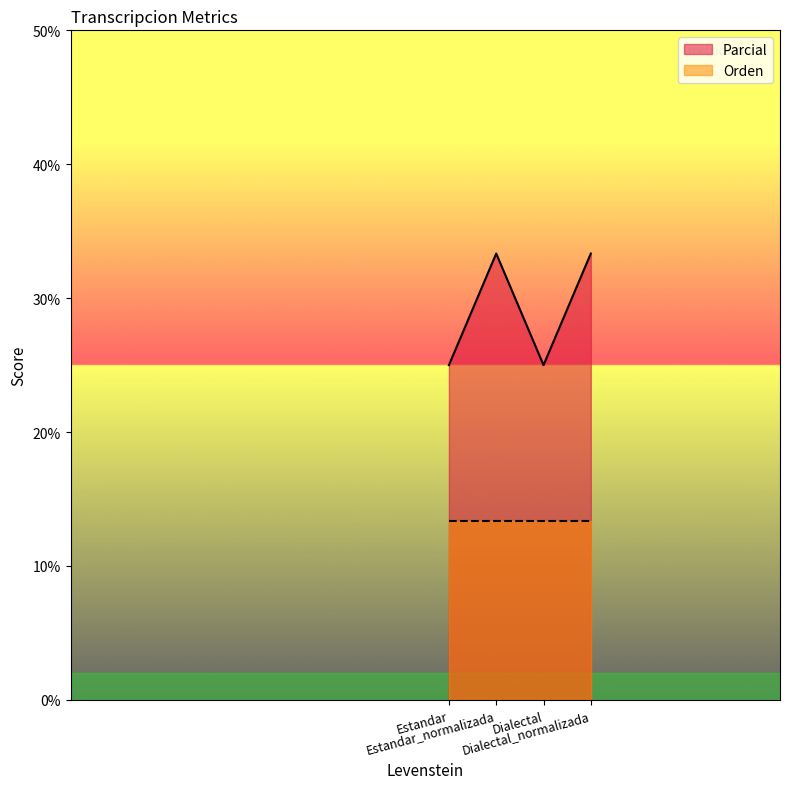

Does the chart display data point markers on the line(s)?

No